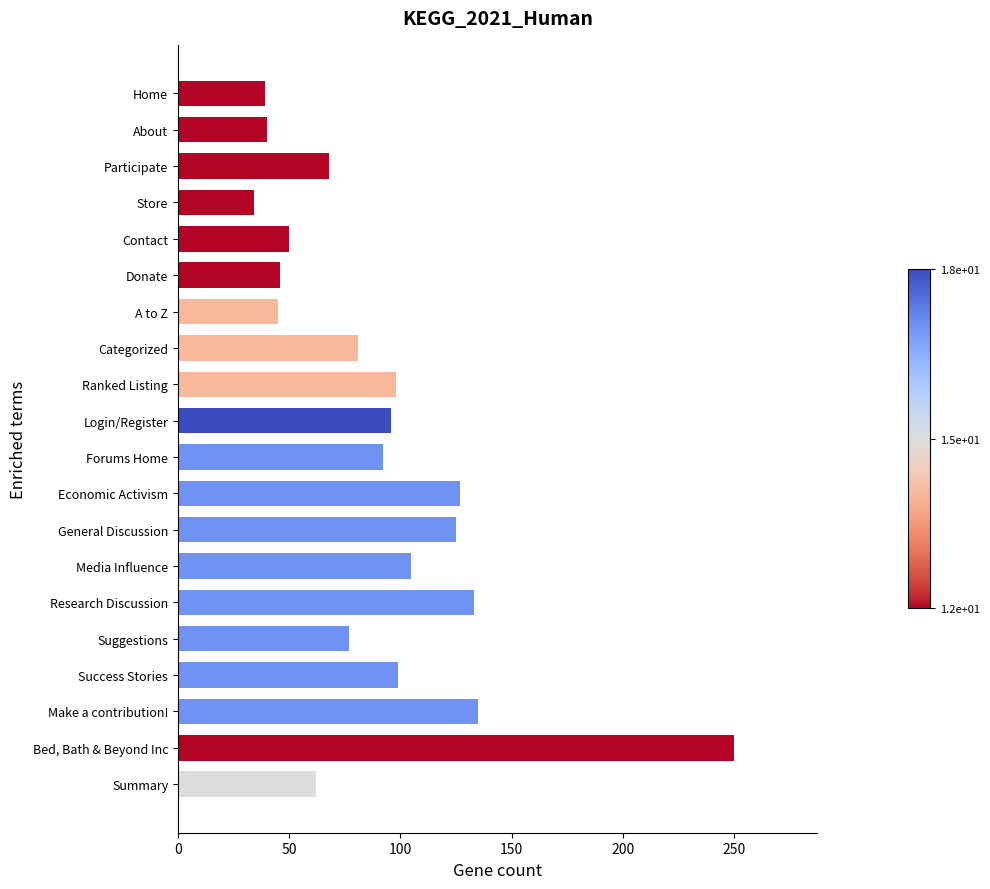

What is the greatest value displayed?

250